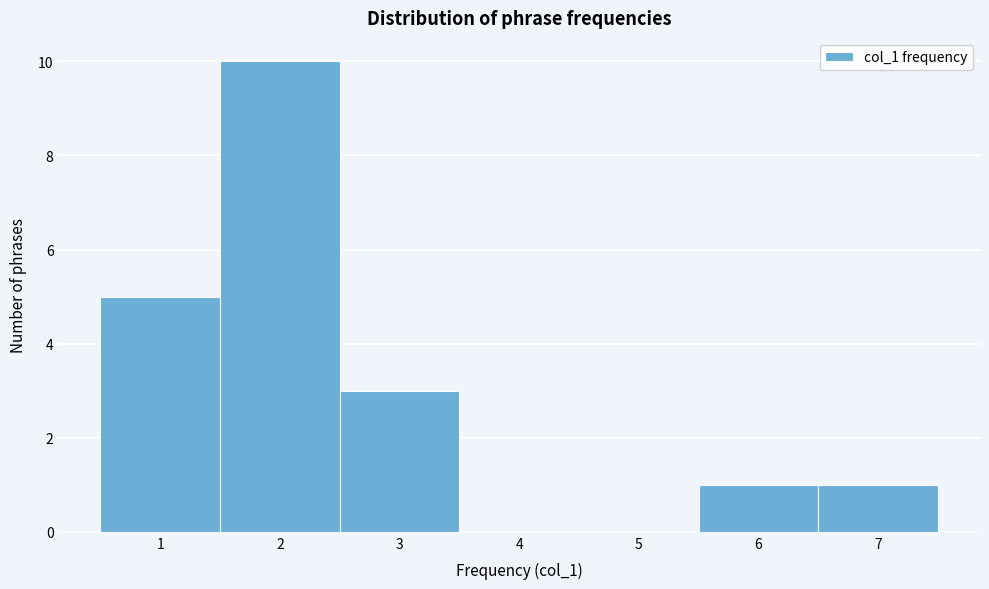

Which range on the x-axis has the tallest bar?

1.5 to 2.5